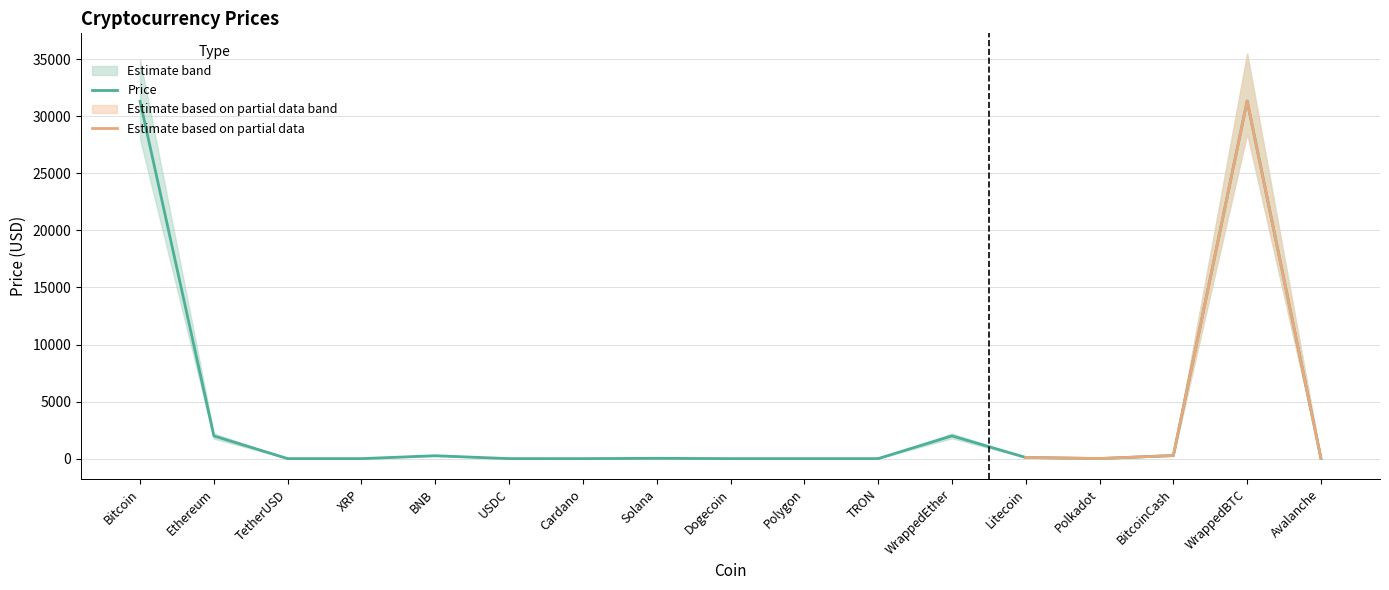

Does the chart display data point markers on the line(s)?

No